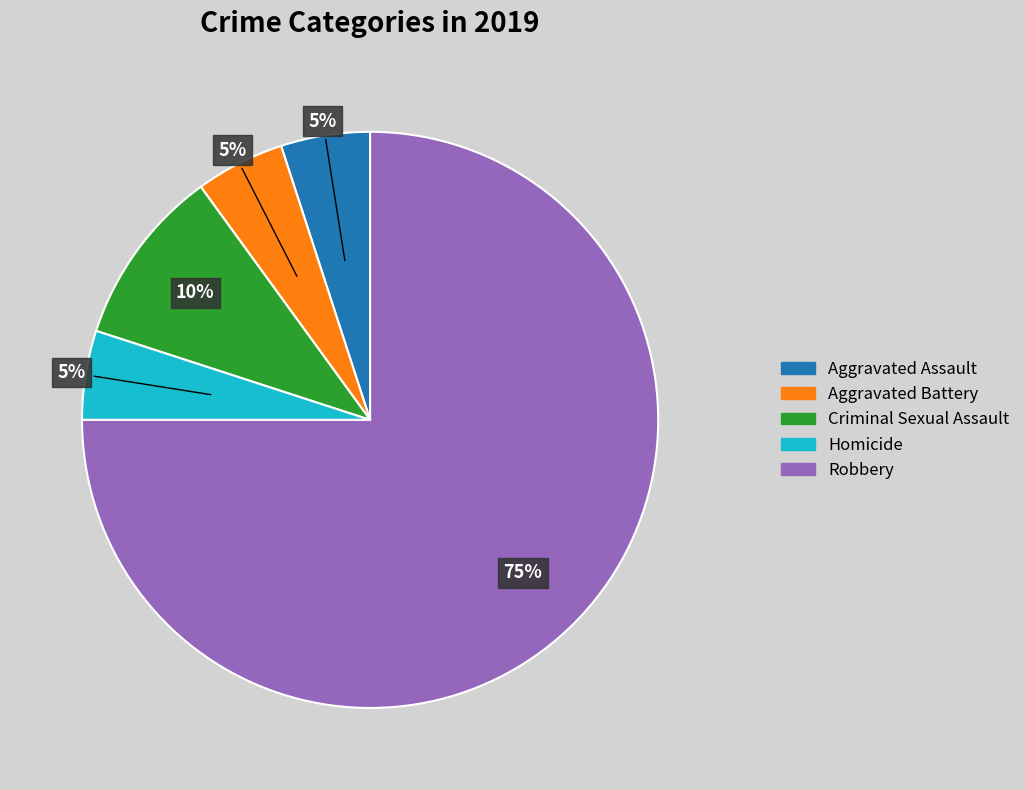

The Aggravated Battery slice represents 18% of the pie. True or false?

False